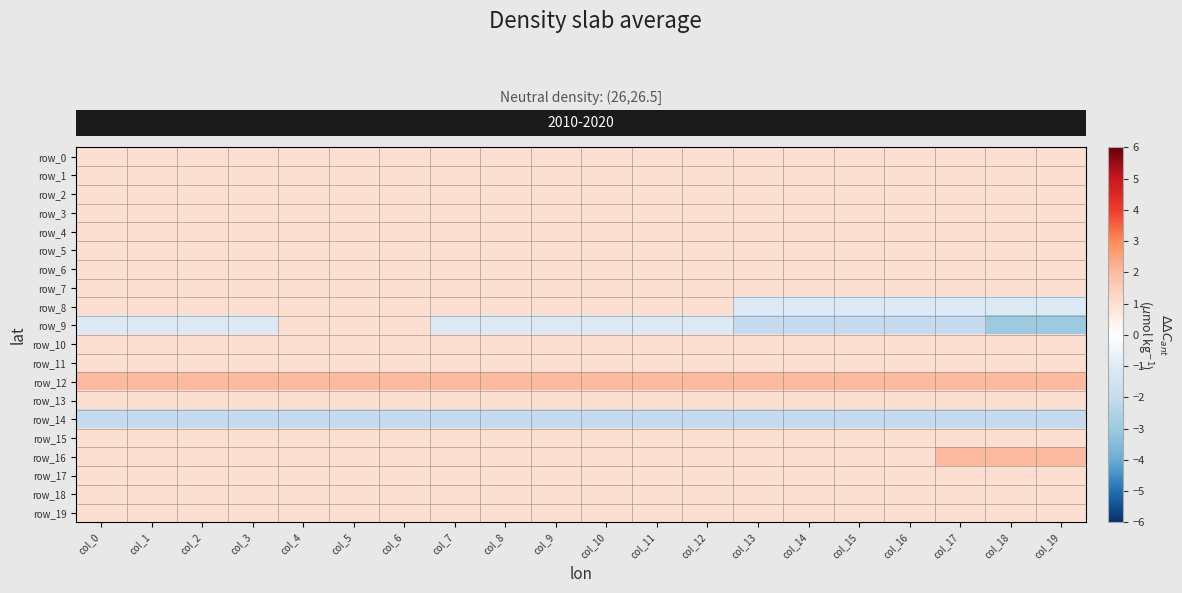

Rank the series by their maximum value, from highest to lowest.

row_12, row_16, row_0, row_1, row_2, row_3, row_4, row_5, row_6, row_7, row_8, row_9, row_10, row_11, row_13, row_15, row_17, row_18, row_19, row_14